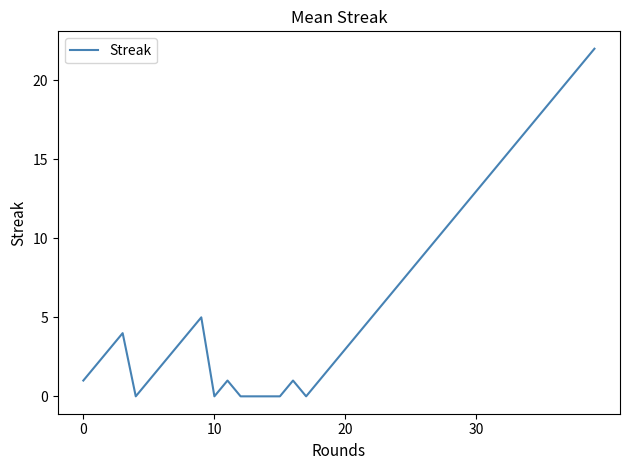

What is the difference between the maximum and minimum values?

22